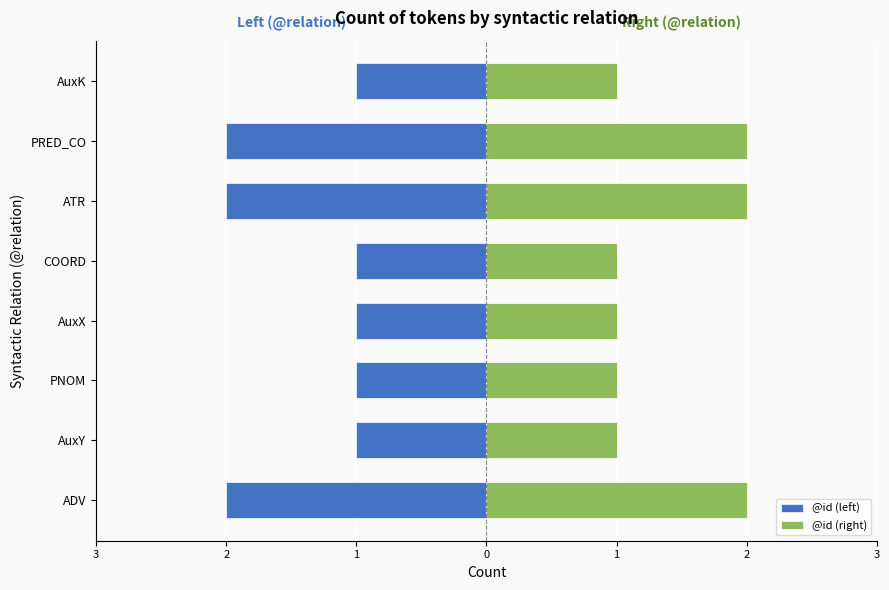

How many groups of bars are there?

8